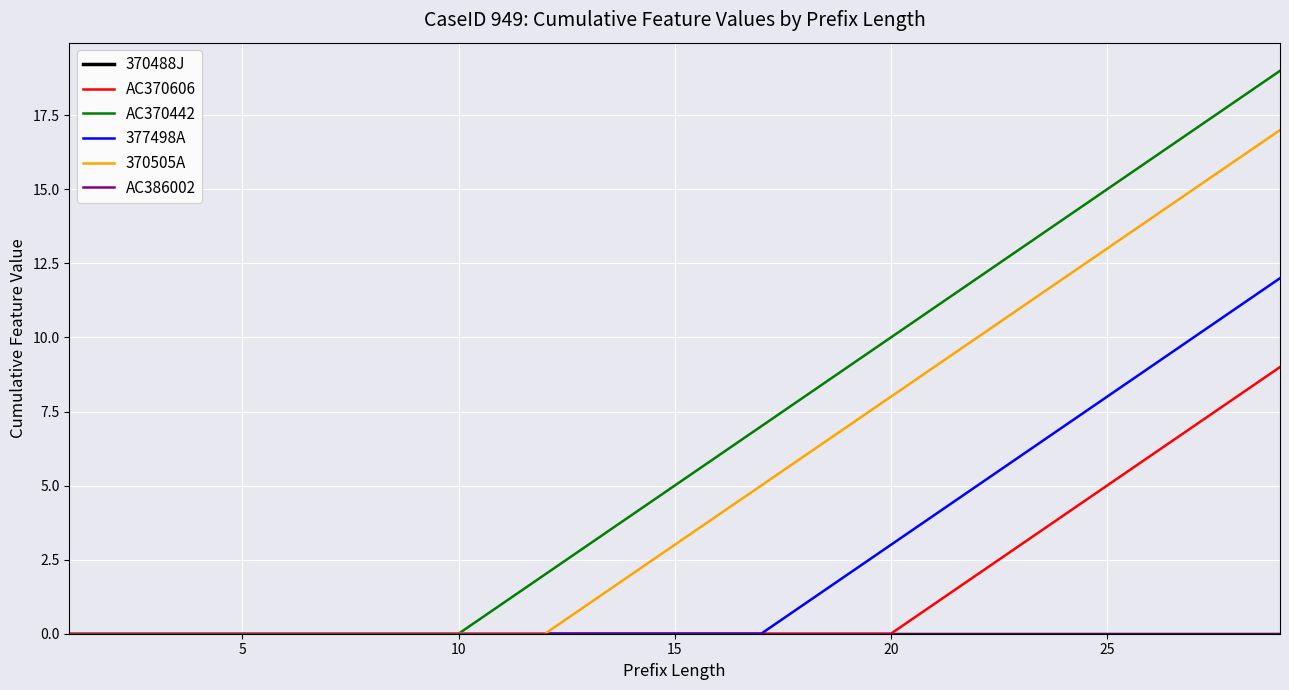

Is this an area chart (filled region under the line)?

No